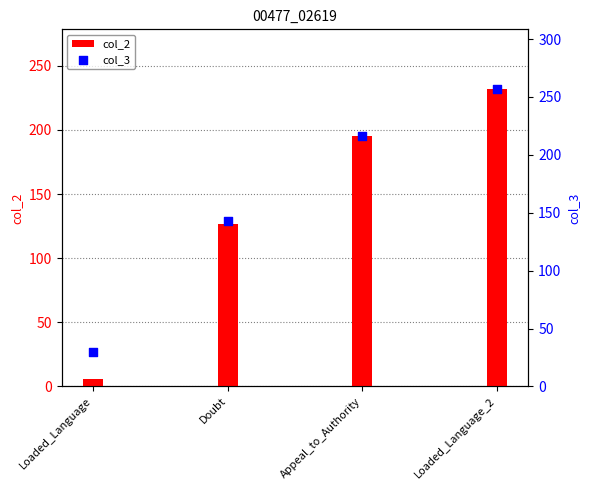

Which series reaches the minimum Y coordinate?

col_2